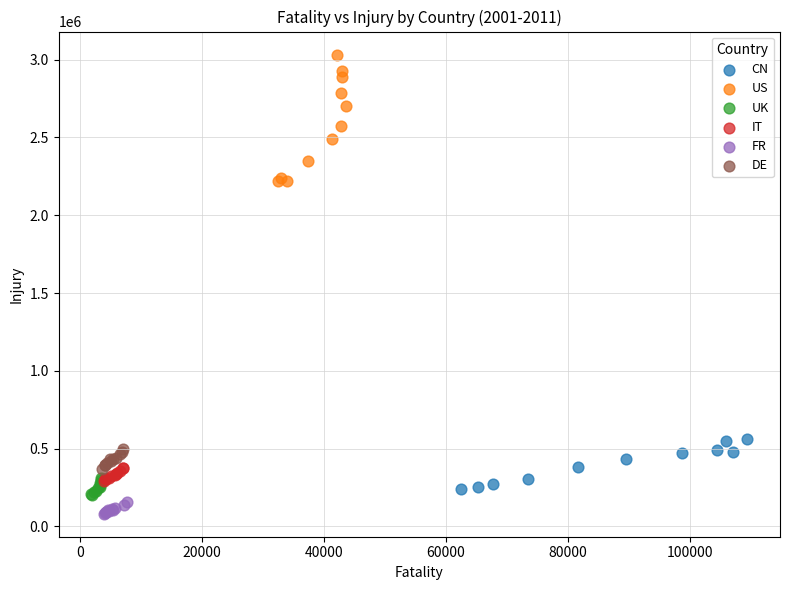

Which series has the widest spread of Y values?

US